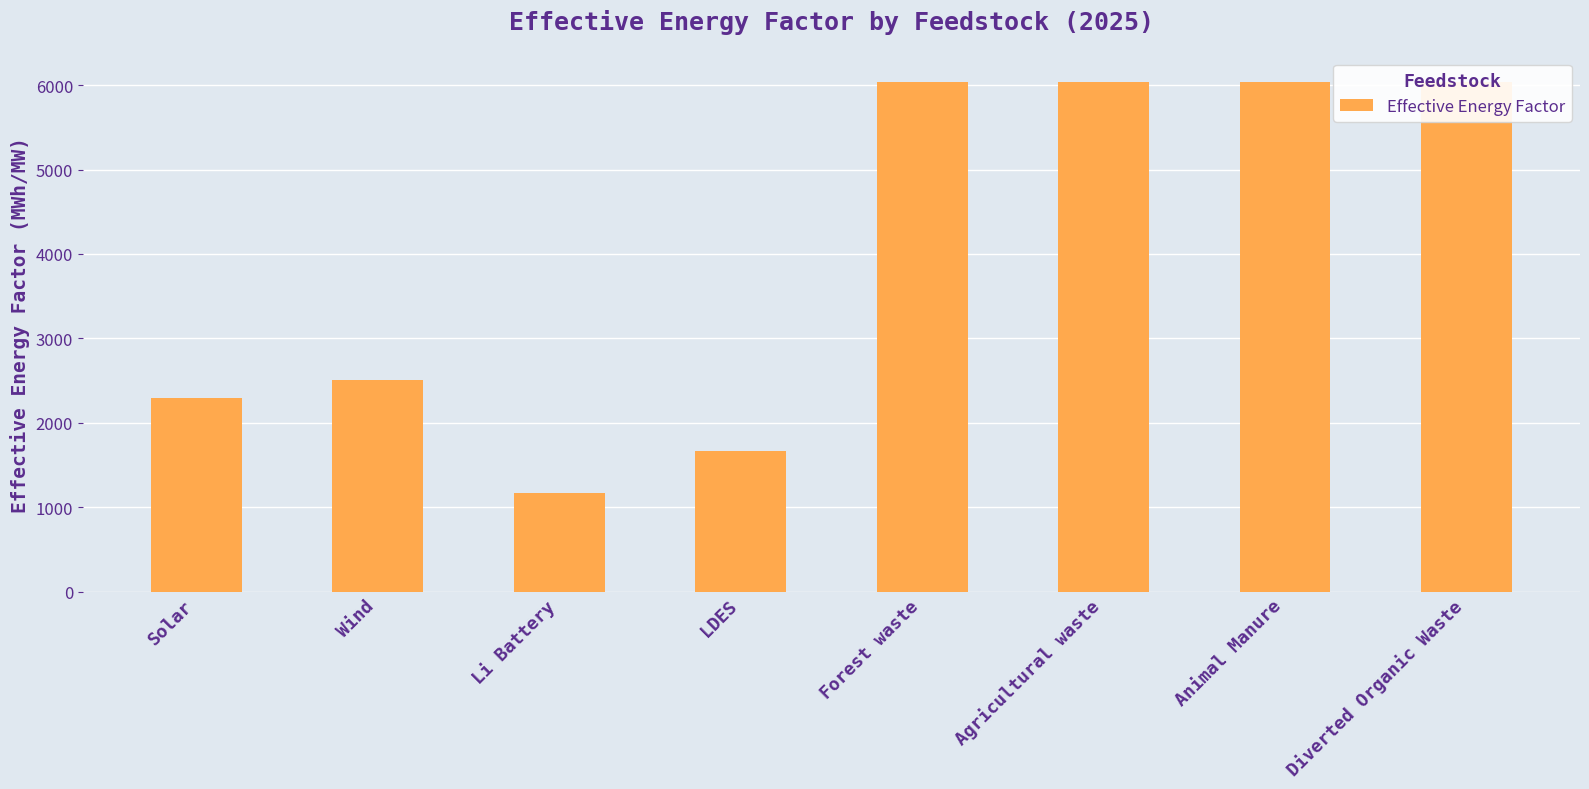

List the labels in order of value, smallest first.

Li Battery, LDES, Solar, Wind, Forest waste, Agricultural waste, Animal Manure, Diverted Organic Waste